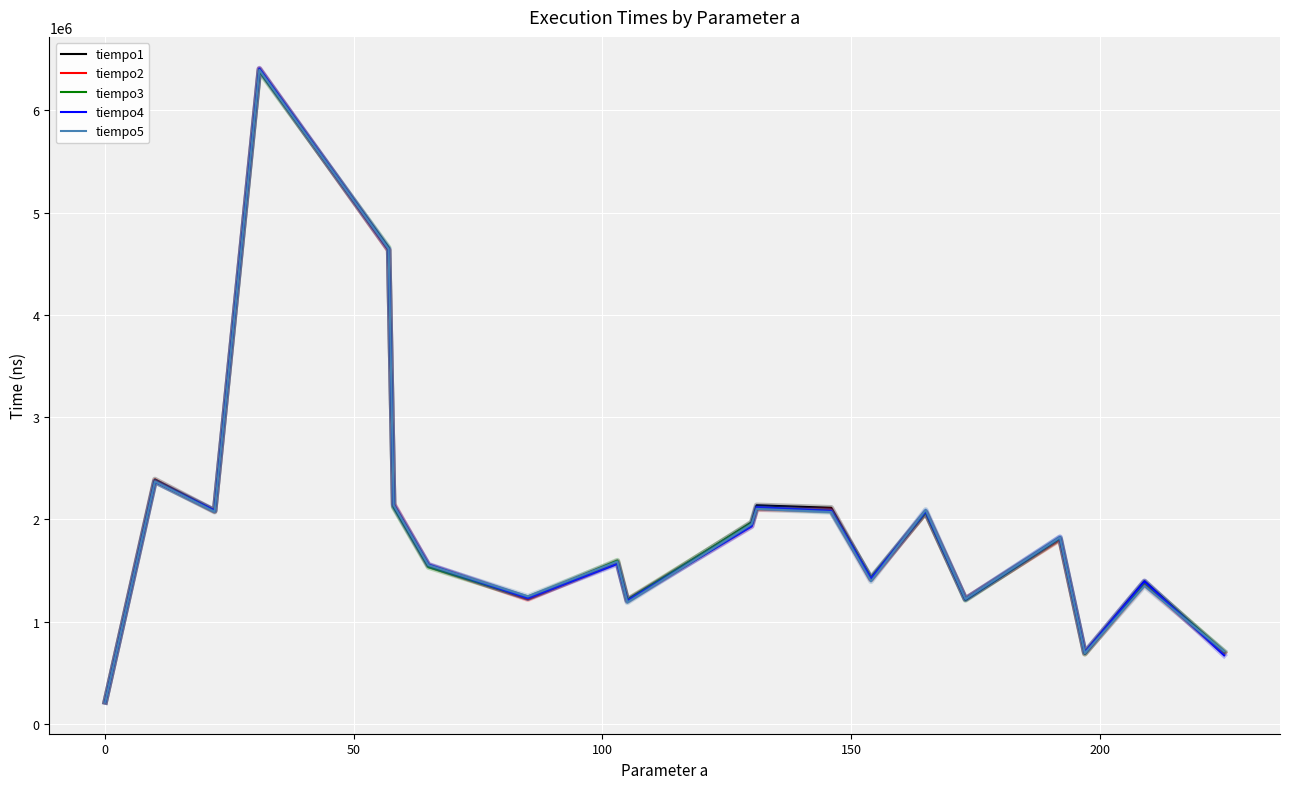

Which series has the largest range (max minus min)?

tiempo4